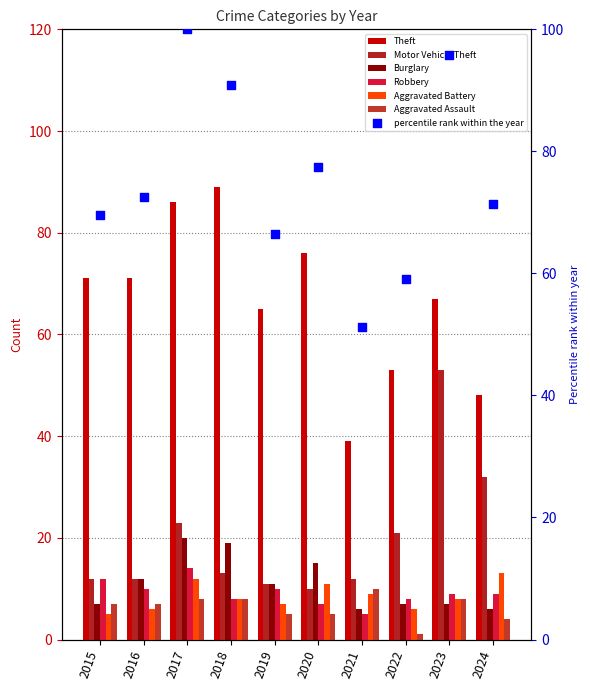

At which category is the sum across all series the highest?

2017